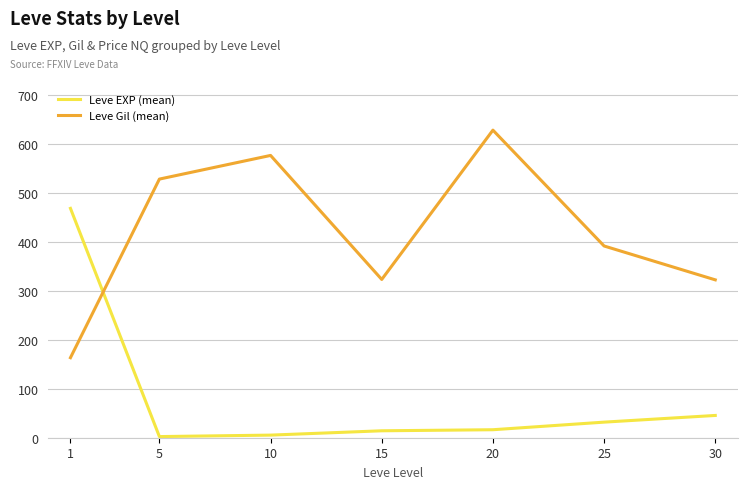

At 10, list the series in order from largest to smallest.

Leve Gil (mean), Leve EXP (mean)